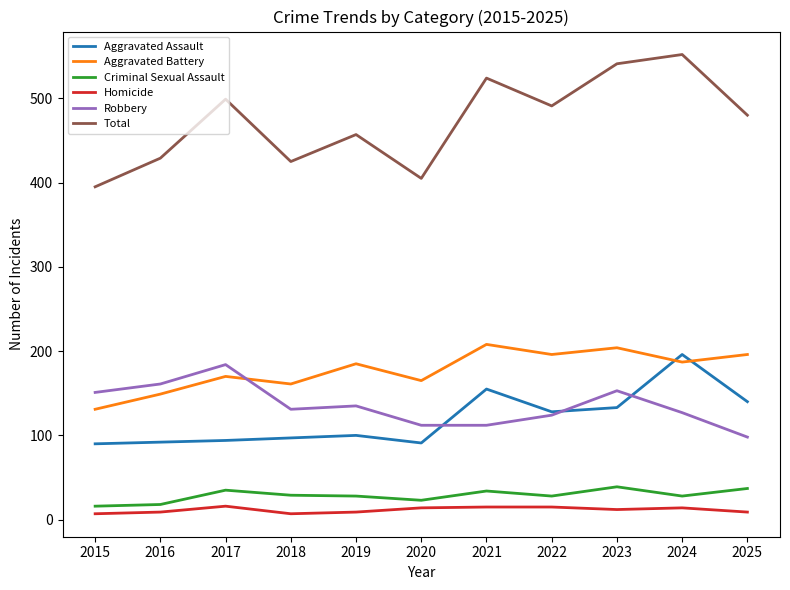

What is the greatest value displayed?

552